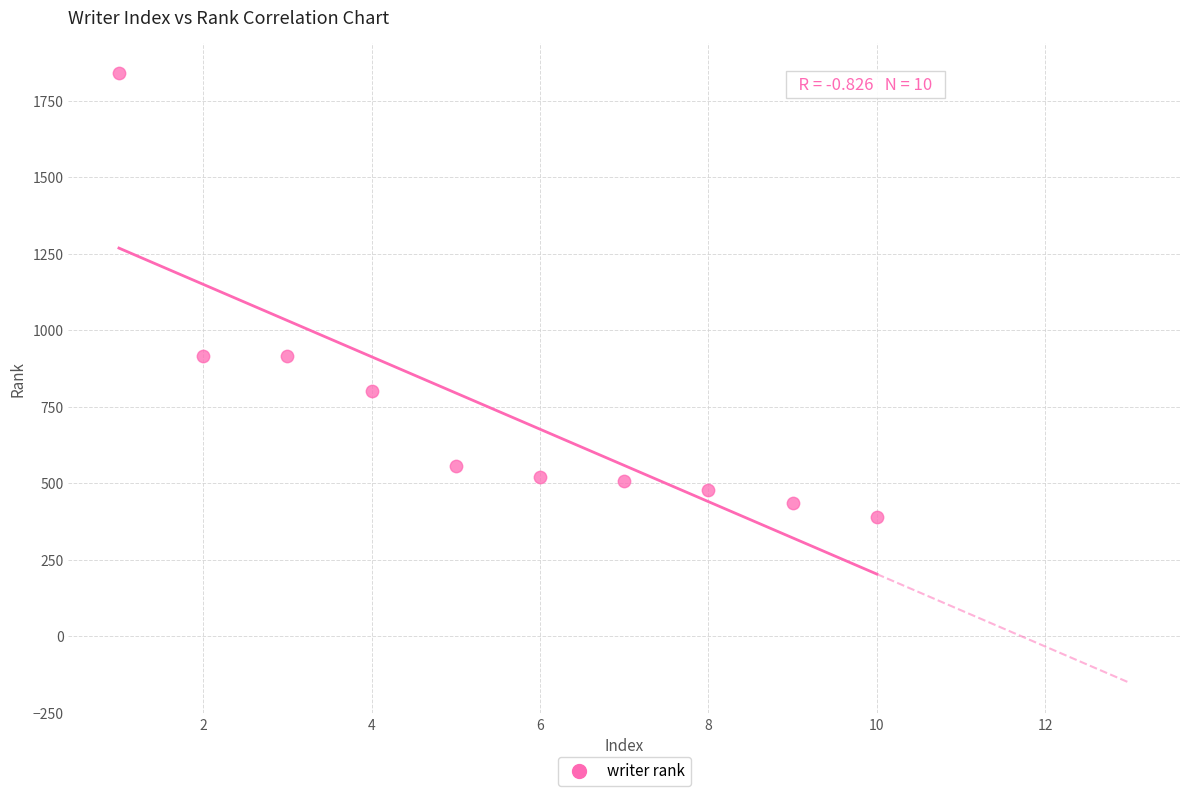

What is the range of X values (max minus min)?

9